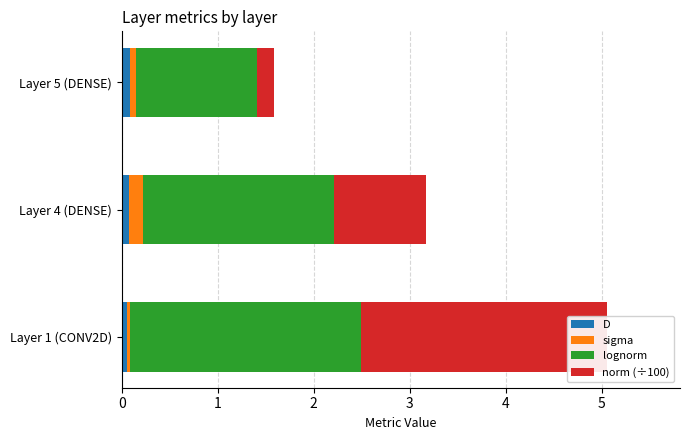

Where is lognorm nearest to the value 1?

Layer 5 (DENSE)